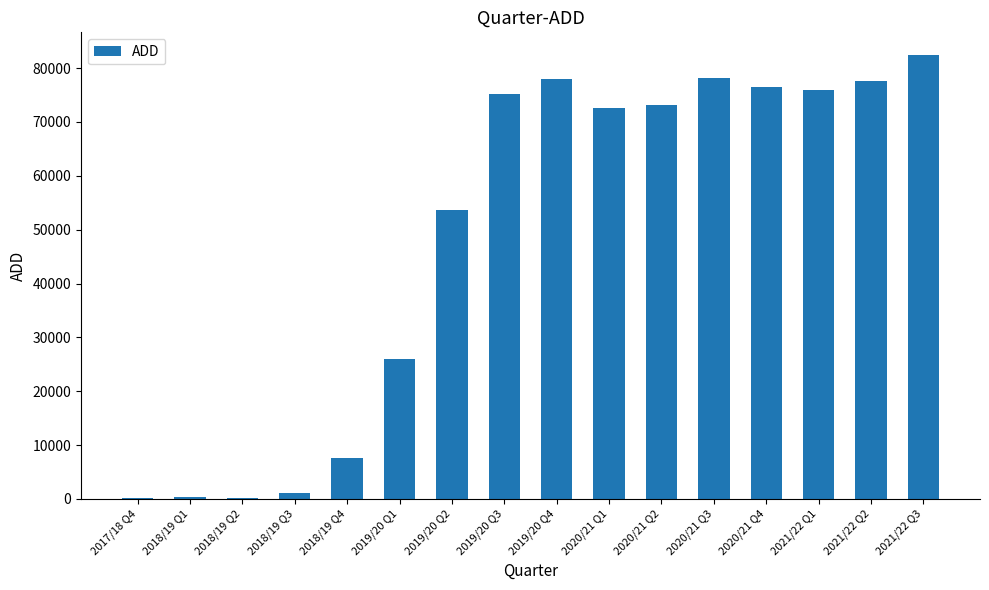

What is the sum of all values?

778609.5